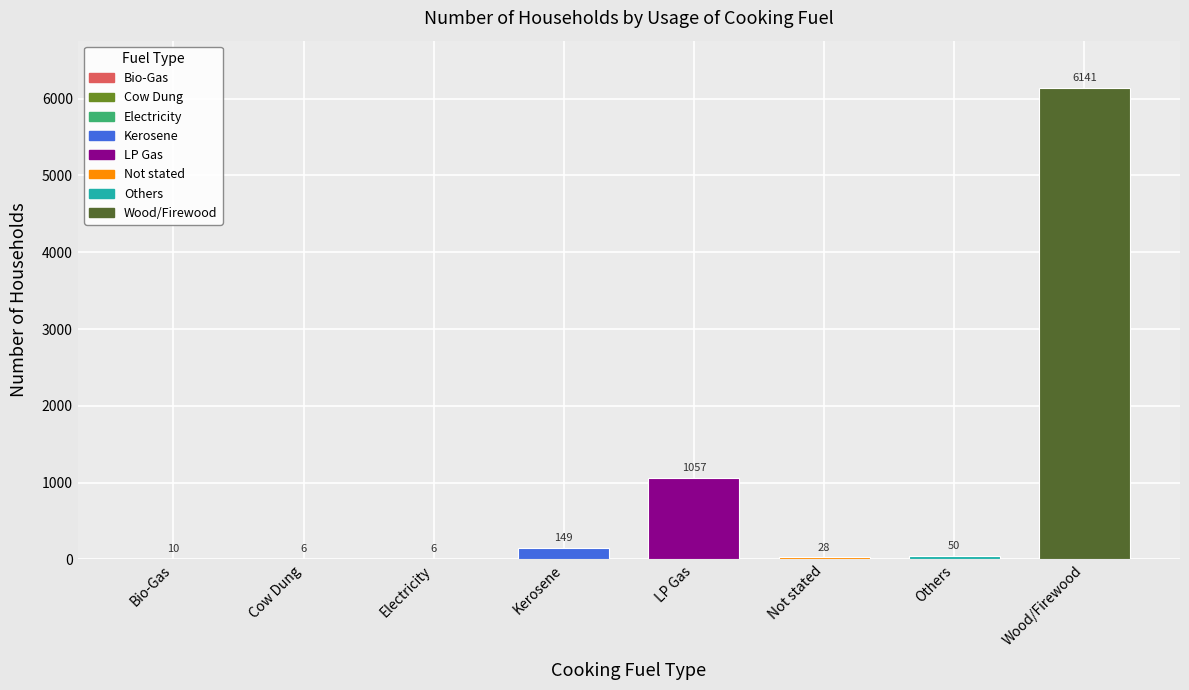

The value at Cow Dung is 6. True or false?

True